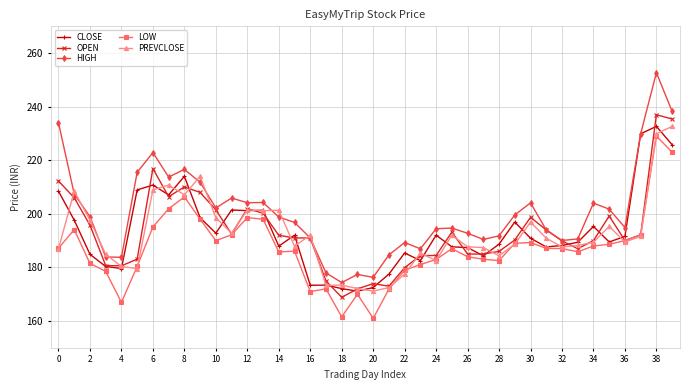

How many data points in HIGH are less than 198?

20